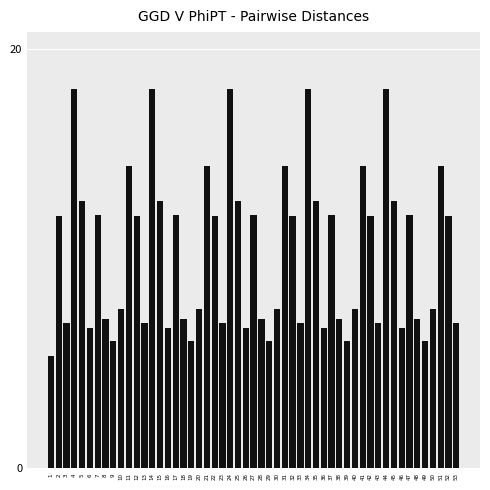

What is the difference between the second highest and minimum values?

12.8